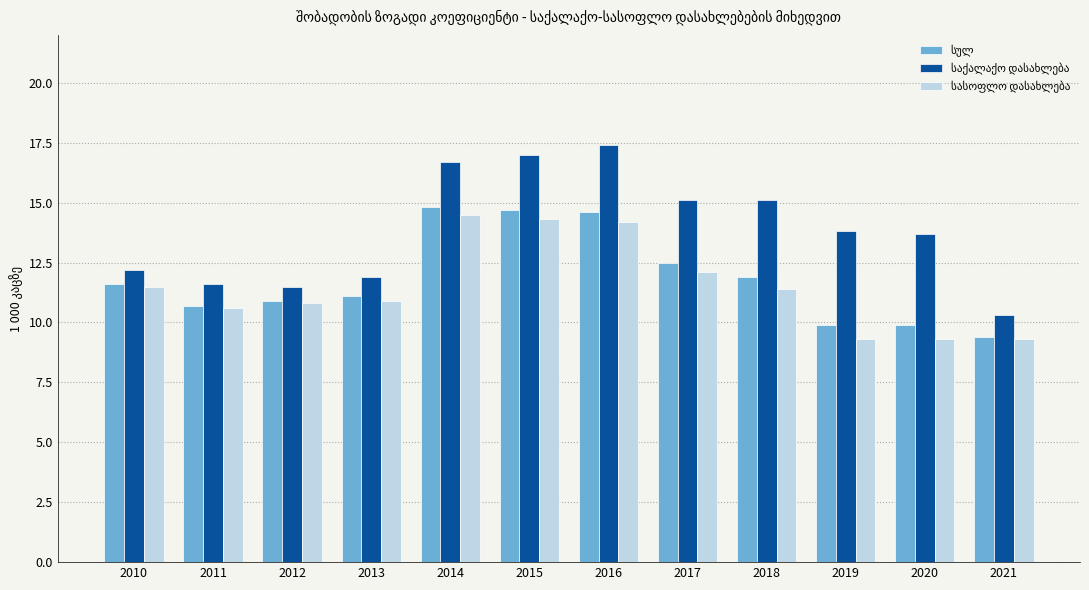

What is the difference between the highest and lowest values at 2010?

0.7